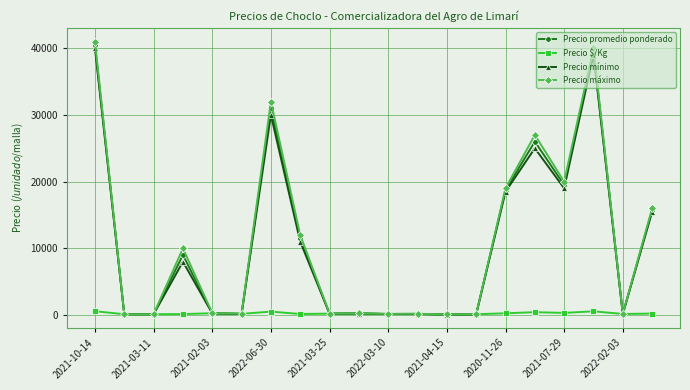

What is the maximum value for Precio mínimo?

40000